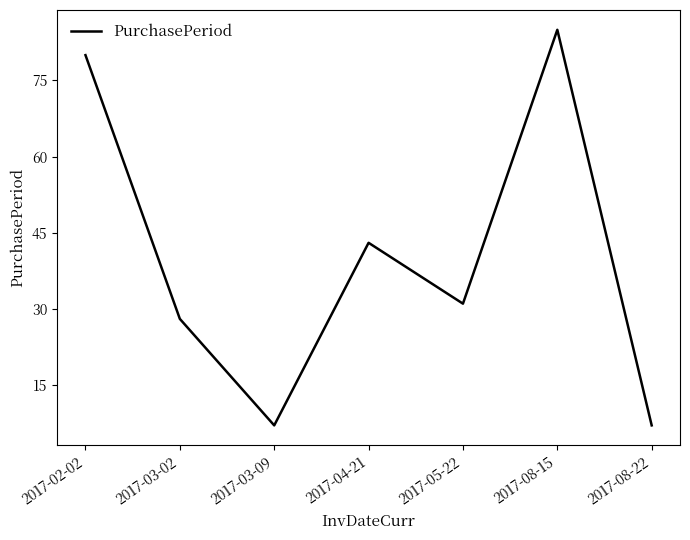

Reading left to right, transcribe all the data shown in this chart.

80	28	7	43	31	85	7